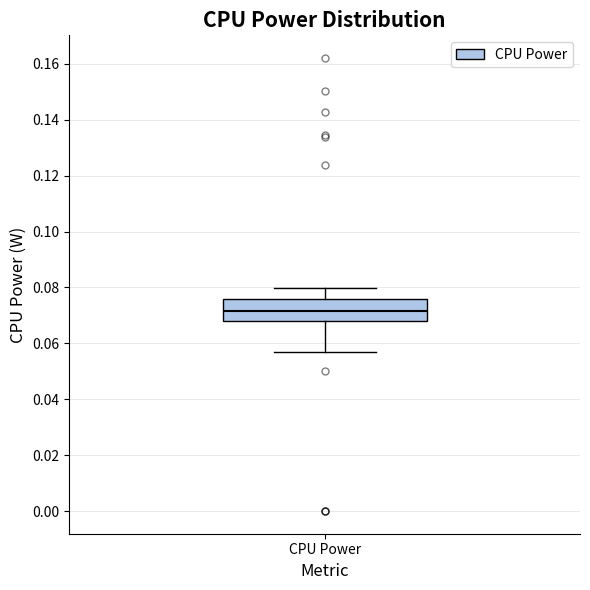

Read this box plot against the y-axis: the position of the median line, the range covered by the box, and the ends of both whiskers. The values are not printed on the chart, so give them approximately, as read against the axis.

median 0.072, box 0.068 to 0.076, whiskers 0.056 to 0.080